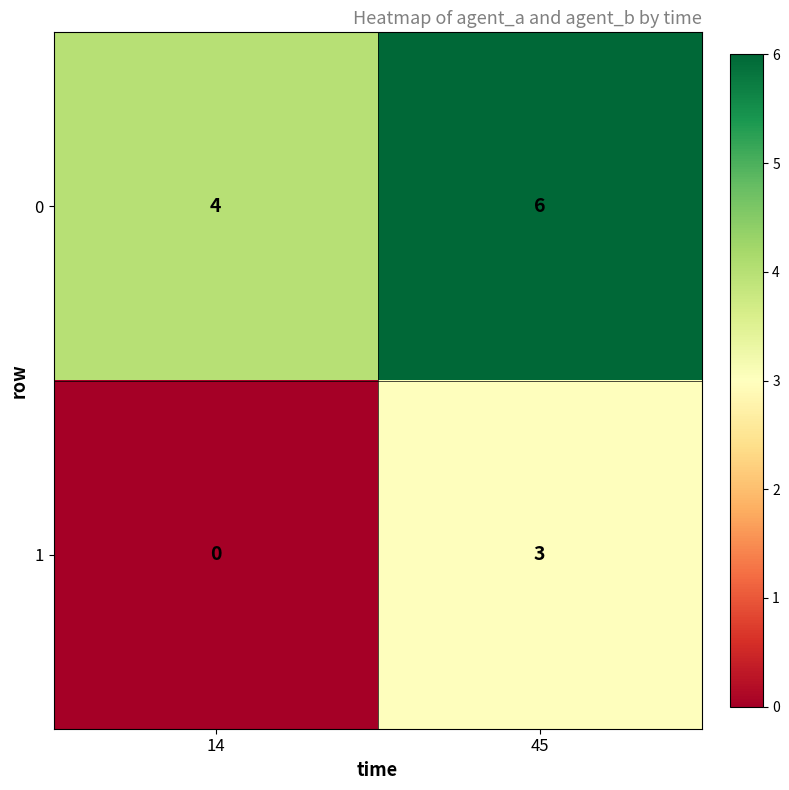

What is the greatest value displayed?

6